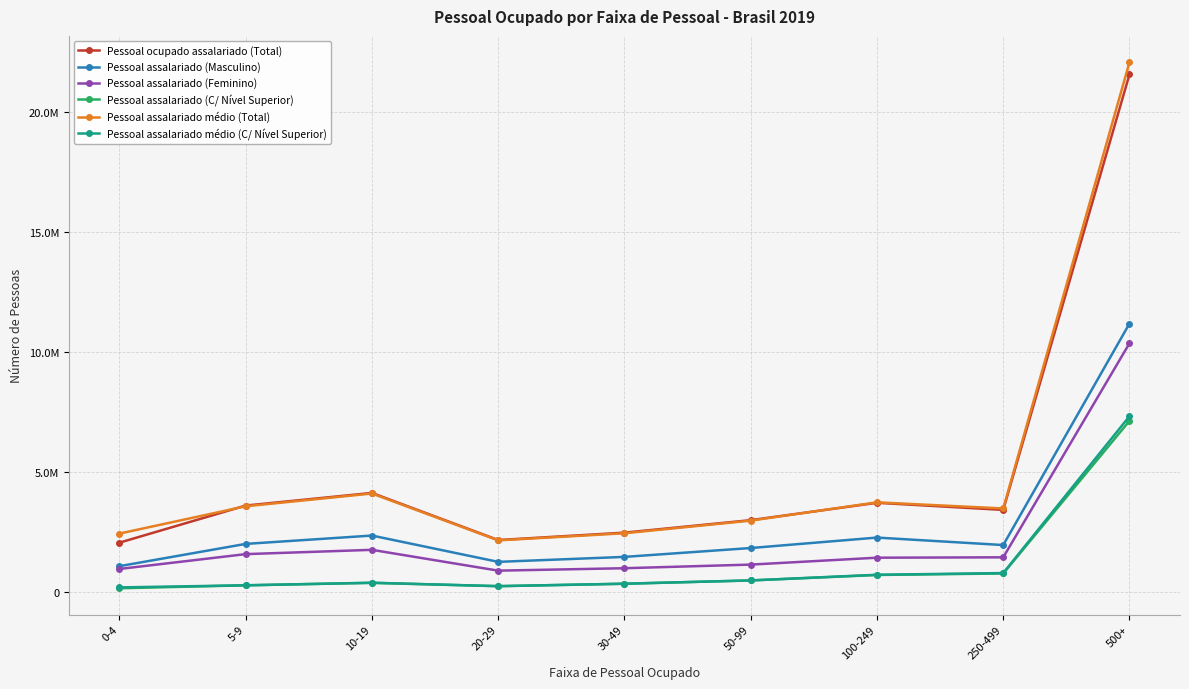

What is the label of the 7th point from the left?

100-249